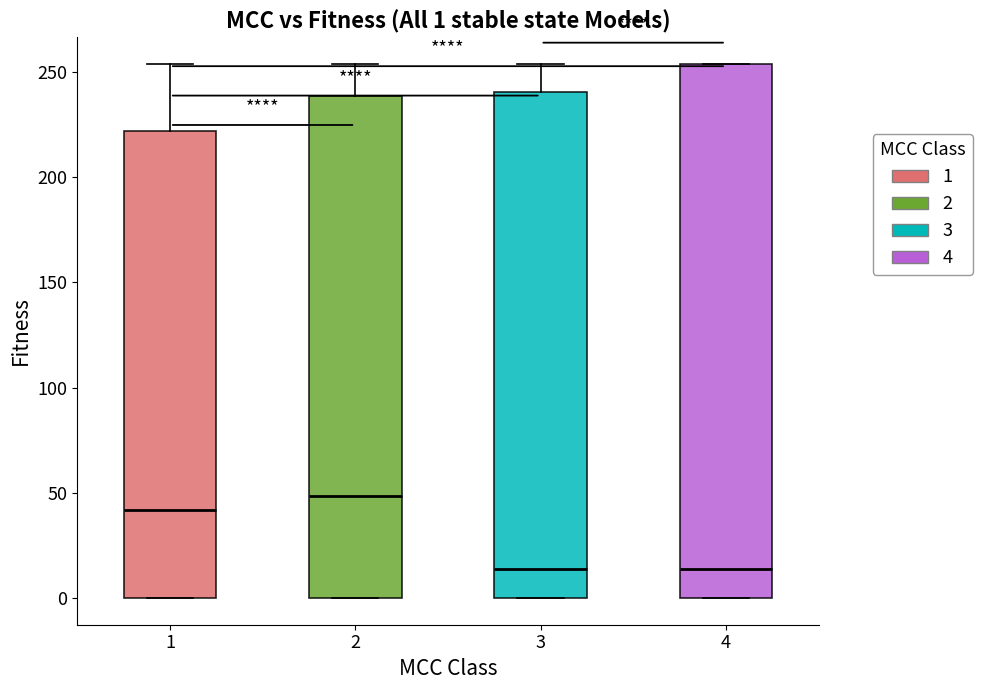

Comparing the boxes themselves (not the whiskers), which one is the tallest?

4